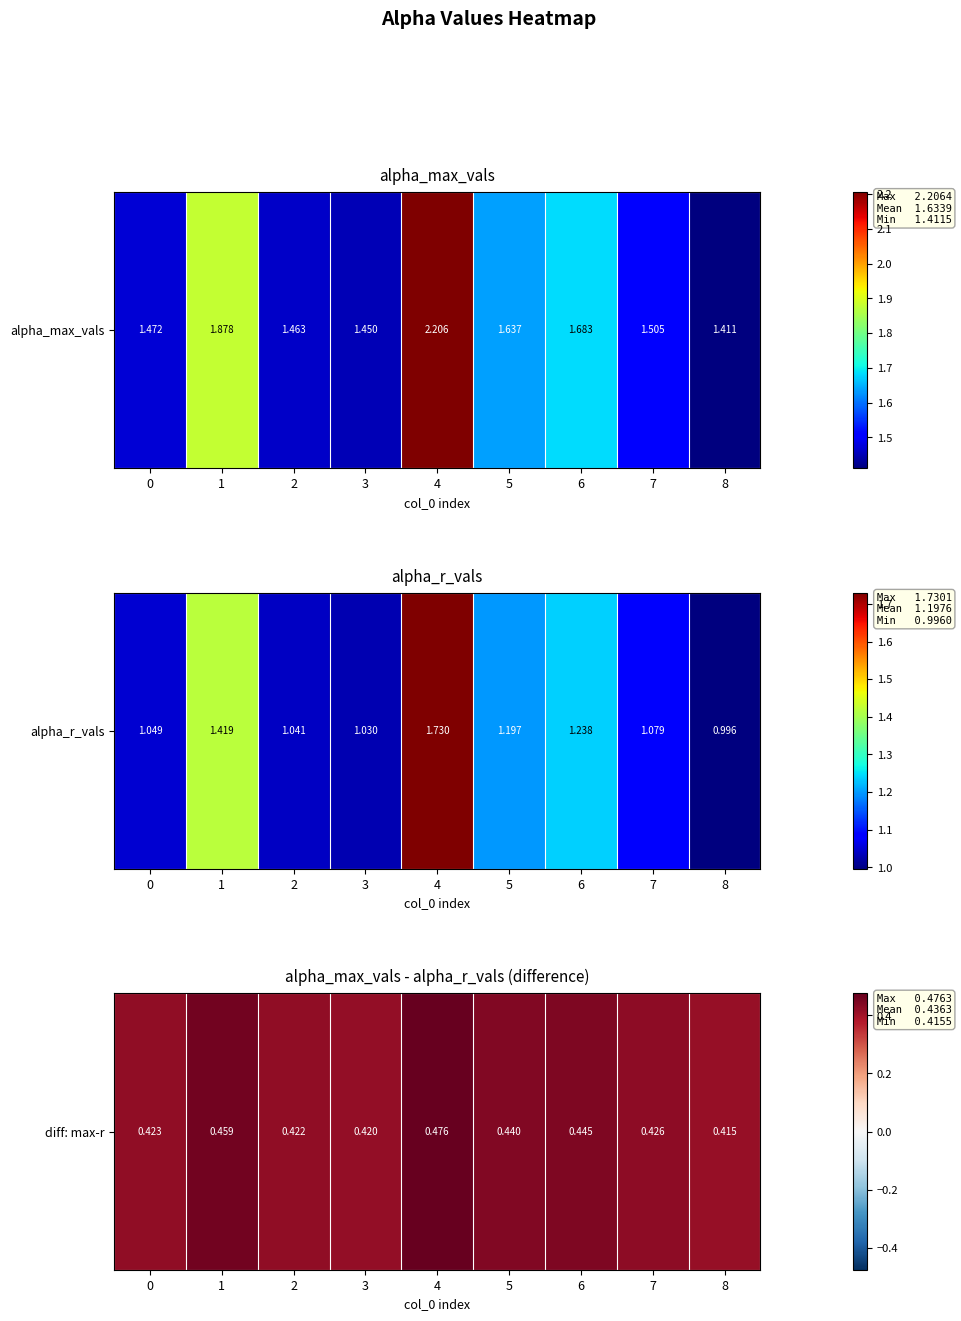

List the labels in order of value, largest first.

4, 1, 6, 5, 7, 0, 2, 3, 8